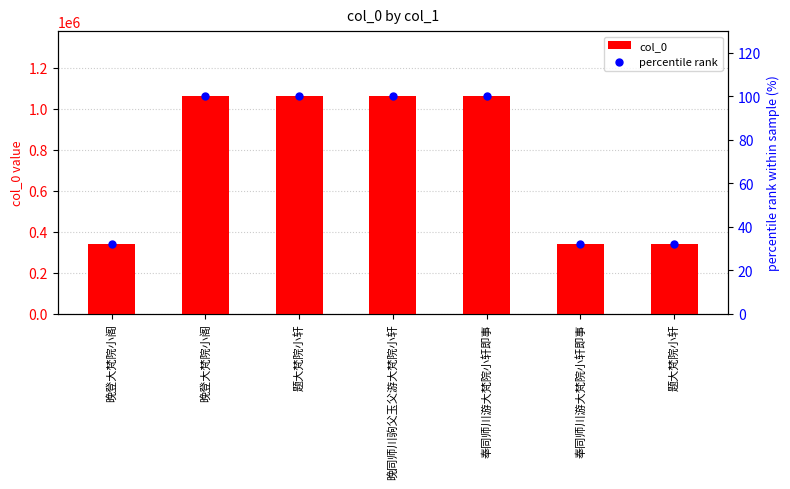

Is the value of col_0 at 晚登大梵院小阁 greater than the value of percentile rank at 奉同师川游大梵院小轩即事?

Yes